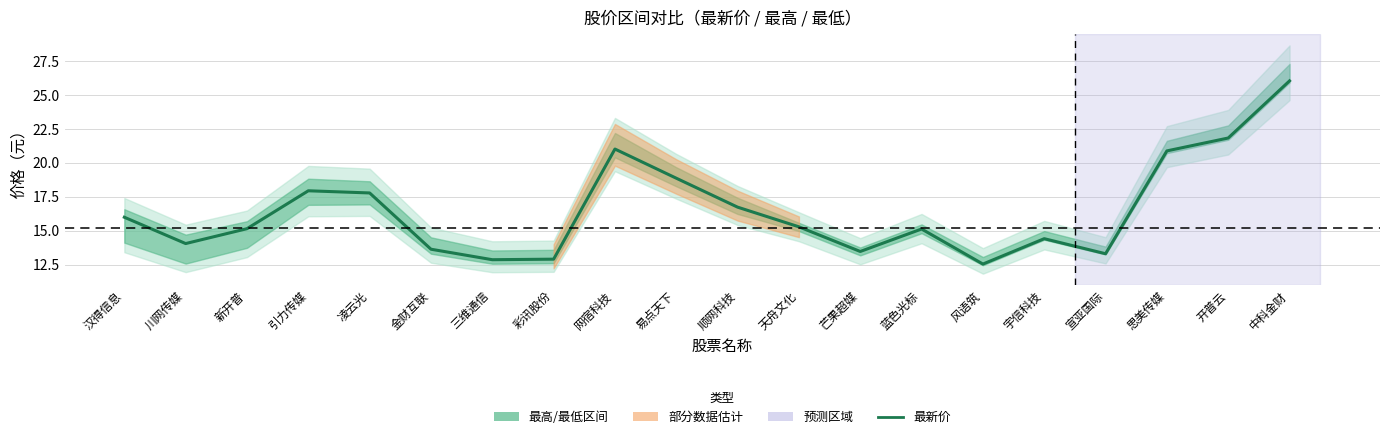

At which category does the data reach its first local valley?

川网传媒